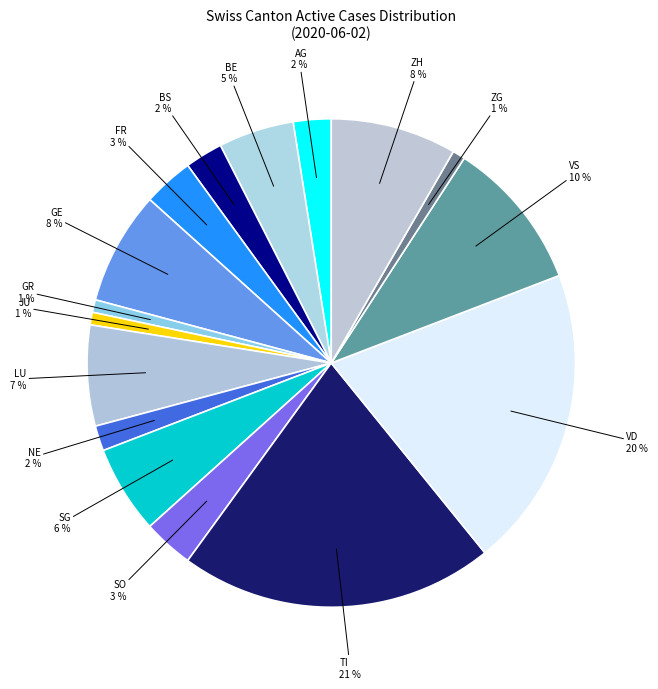

To the nearest percent, what percentage of the pie is FR?

3%